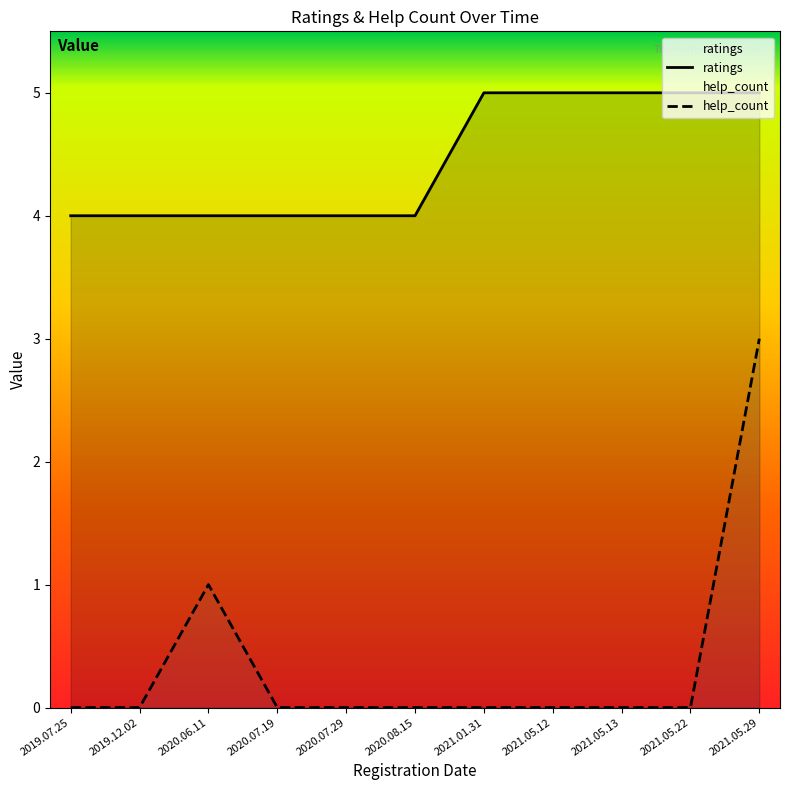

Rank the series by their average value, from highest to lowest.

ratings, help_count